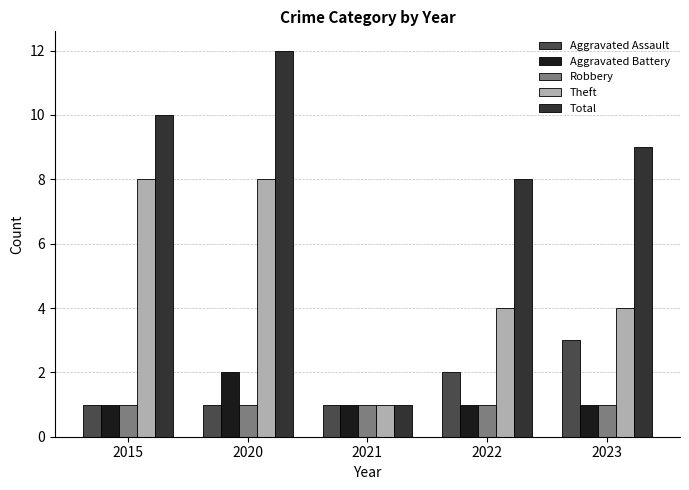

Reading left to right, extract all data points from this chart.

Aggravated Assault: 2015=1	2020=1	2021=1	2022=2	2023=3
Aggravated Battery: 2015=1	2020=2	2021=1	2022=1	2023=1
Robbery: 2015=1	2020=1	2021=1	2022=1	2023=1
Theft: 2015=8	2020=8	2021=1	2022=4	2023=4
Total: 2015=10	2020=12	2021=1	2022=8	2023=9